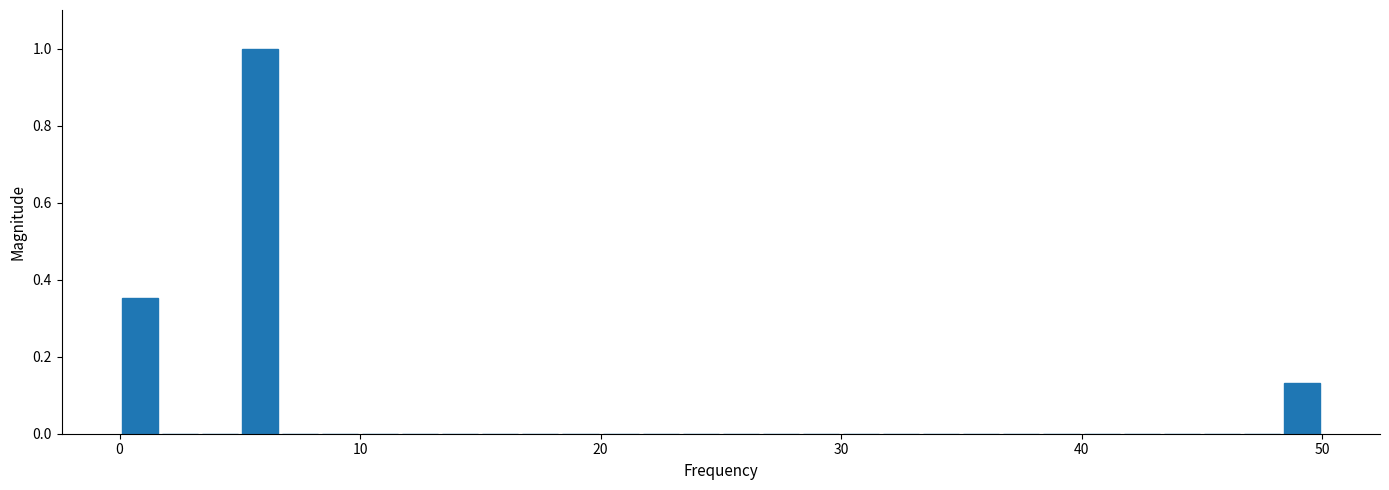

Around what value on the x-axis is the tallest bar? Give the approximate position of its centre, as read against the axis.

6